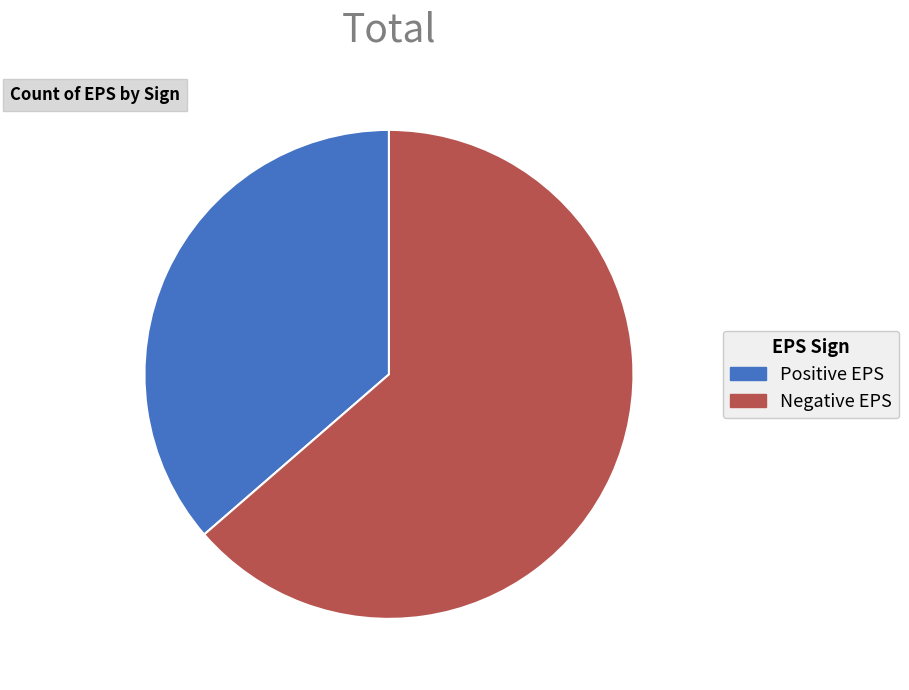

Which category has the biggest portion of the pie?

Negative EPS